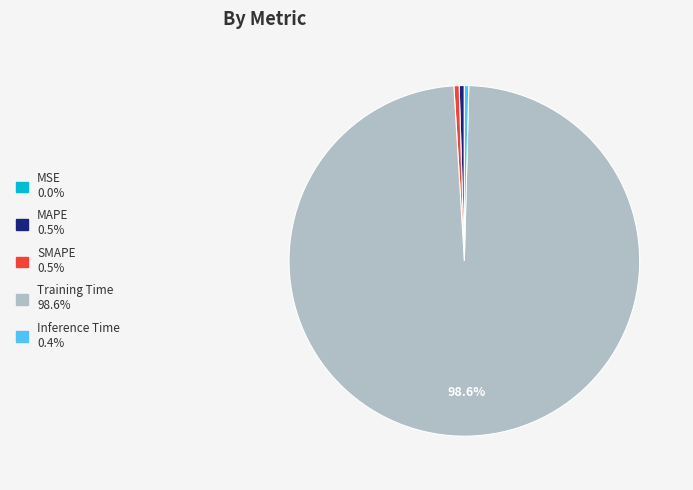

Which category has the biggest portion of the pie?

Training Time